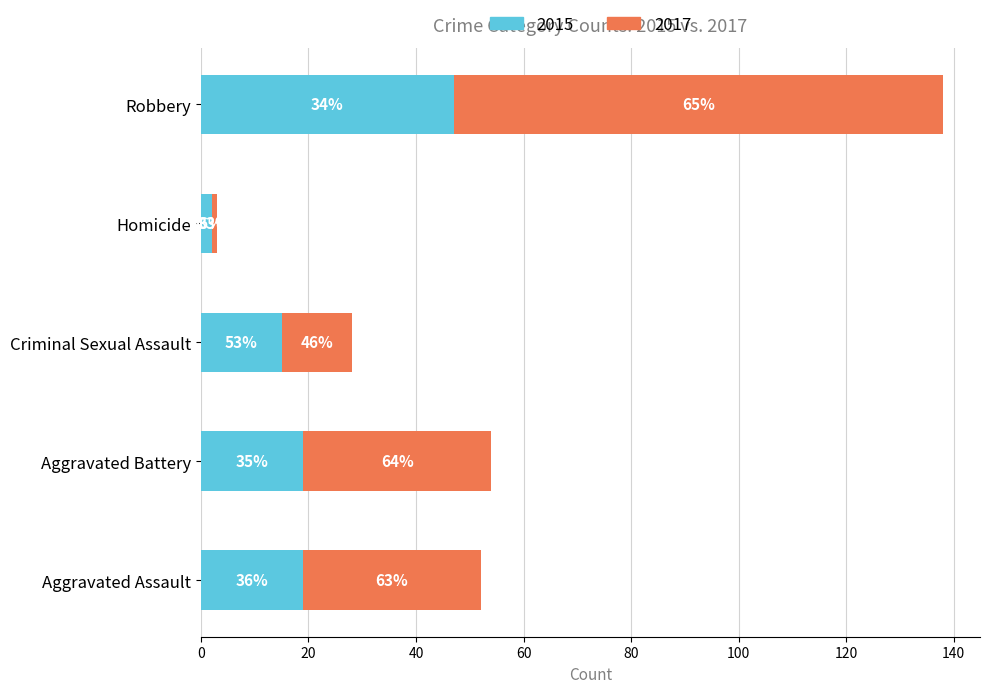

What are all the series names shown in the legend?

2015, 2017